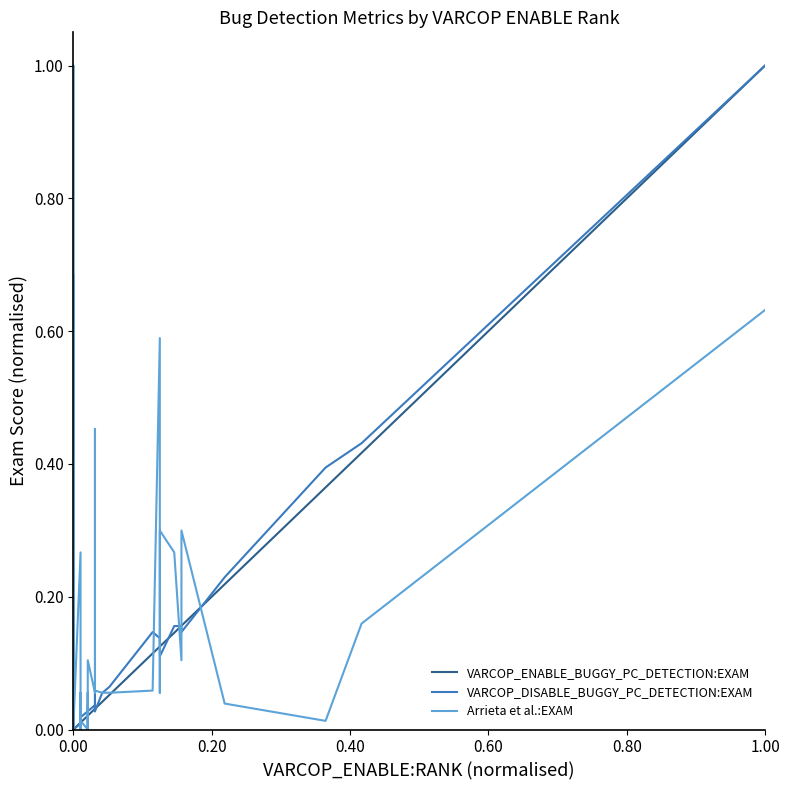

What is the difference between the maximum and minimum values in the VARCOP_DISABLE_BUGGY_PC_DETECTION:EXAM series?

1.0